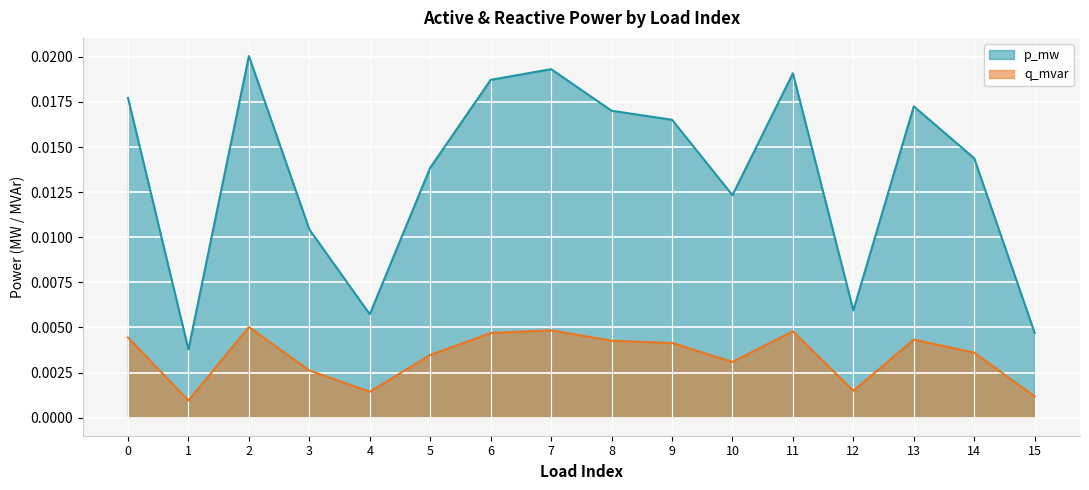

Rank the series by their maximum value, from highest to lowest.

p_mw, q_mvar